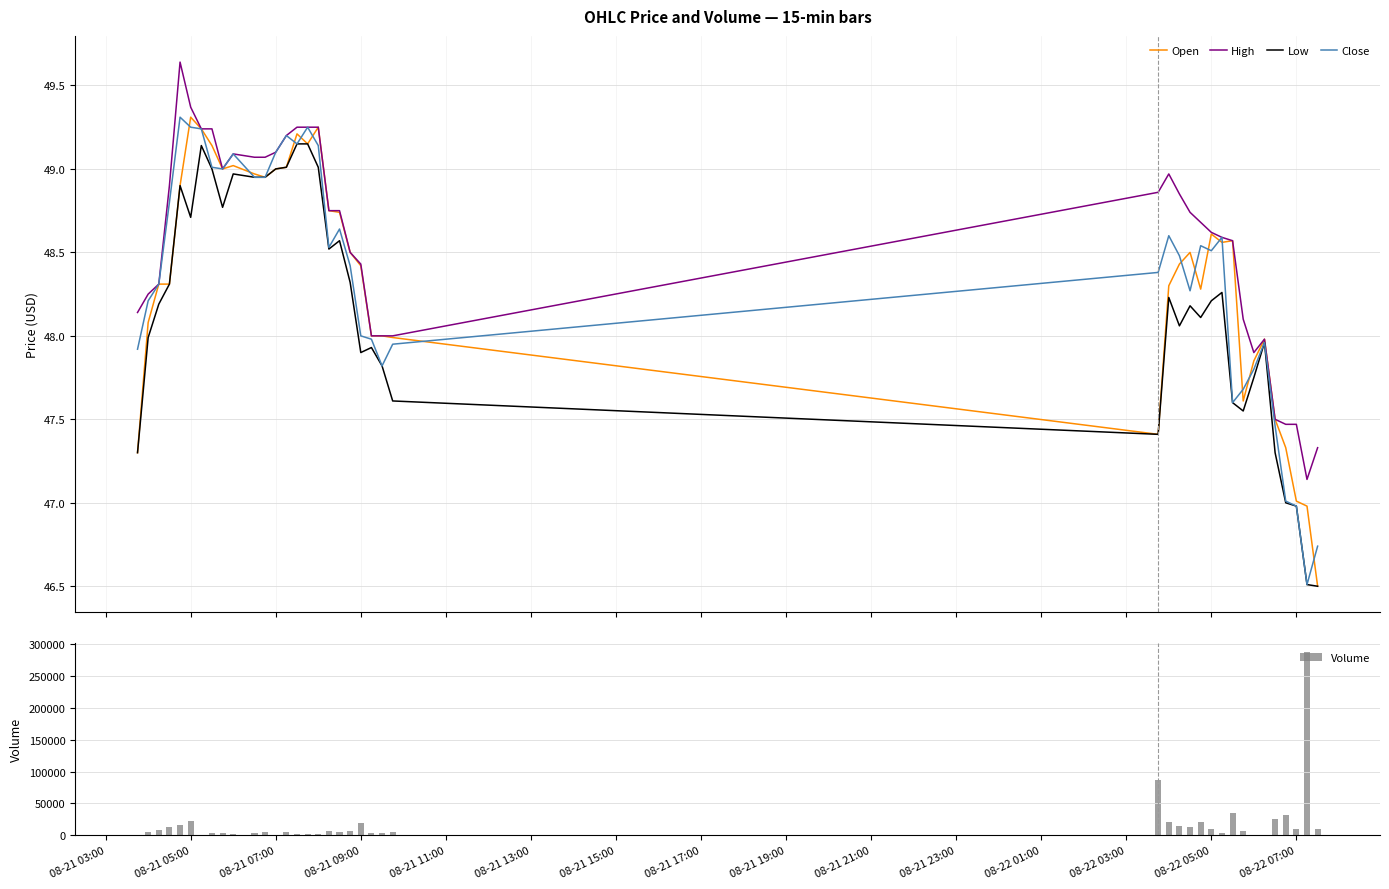

What is the lowest value of the Close series?

46.5